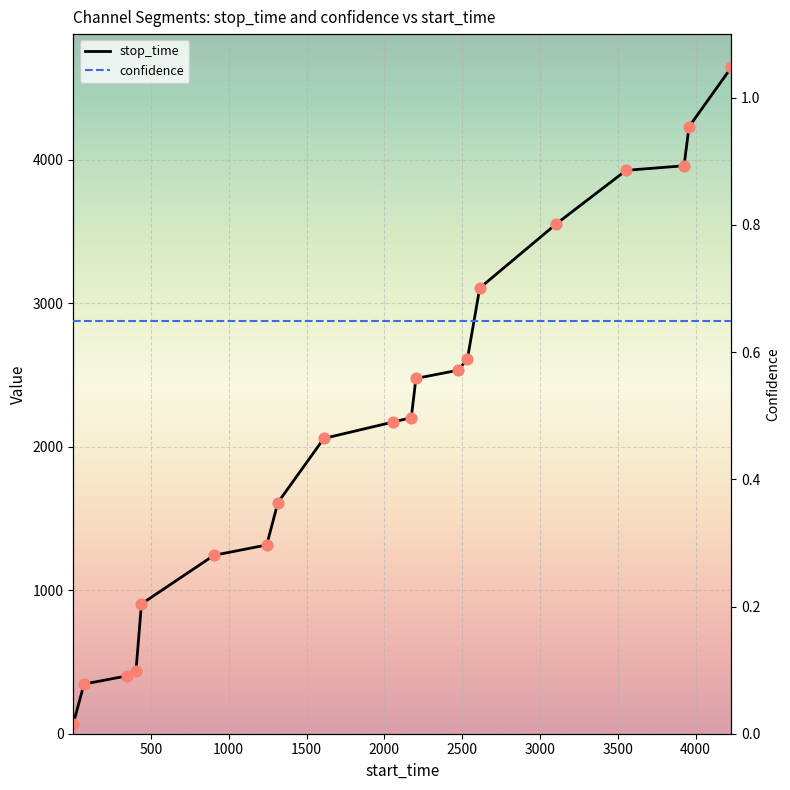

Which series has the largest Y range (max minus min)?

stop_time